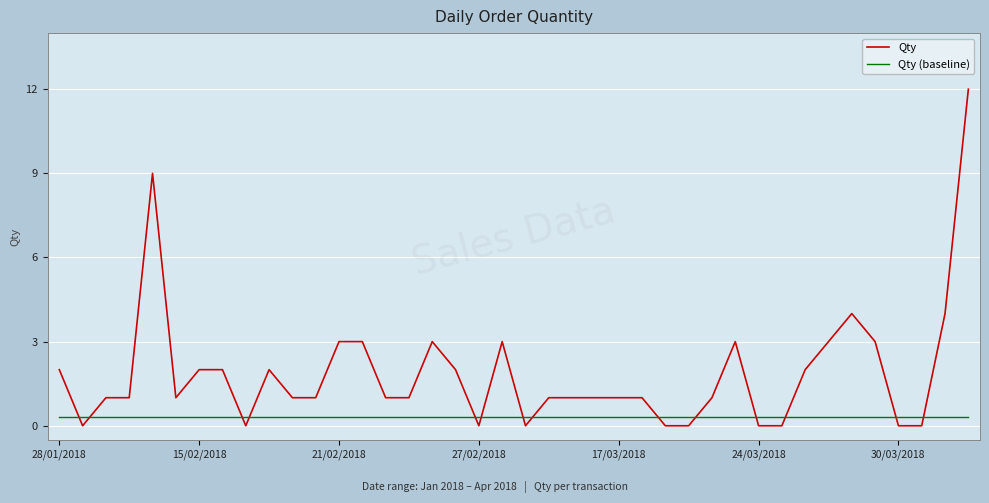

How many series are shown in this chart?

2